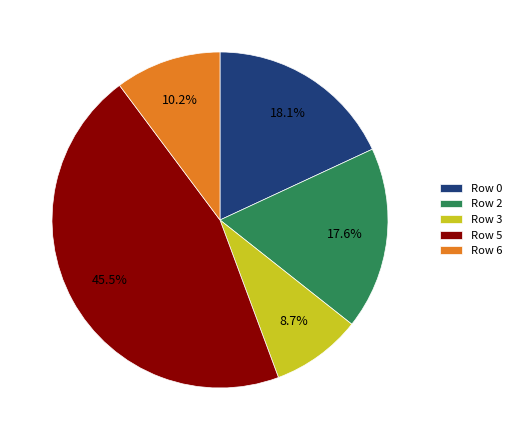

What percentage is NOT represented by Row 3?

91.3%